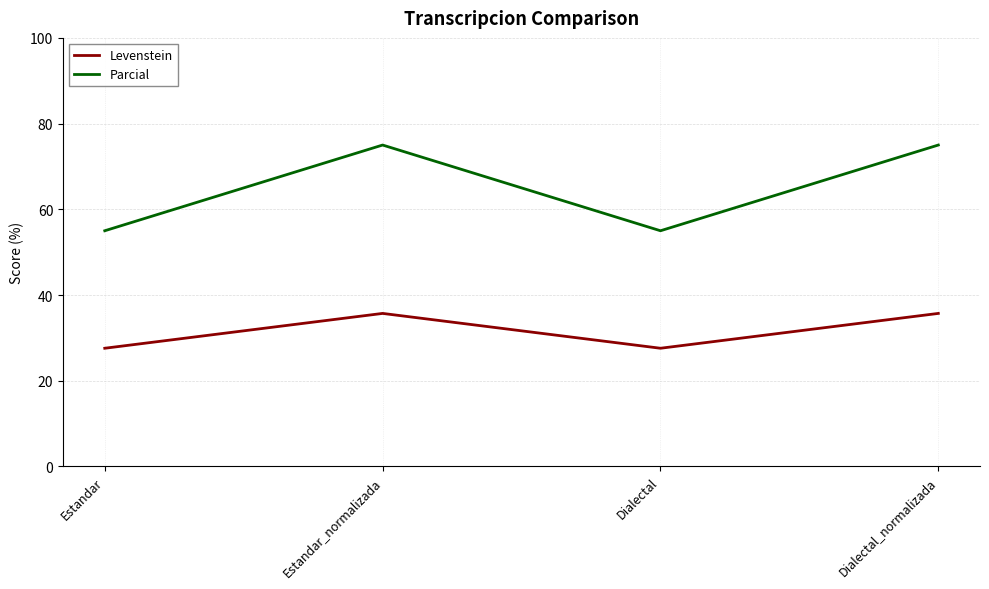

Reading left to right, transcribe all the data shown in this chart.

Levenstein: Estandar=27.6	Estandar_normalizada=35.7	Dialectal=27.6	Dialectal_normalizada=35.7
Parcial: Estandar=55.0	Estandar_normalizada=75.0	Dialectal=55.0	Dialectal_normalizada=75.0